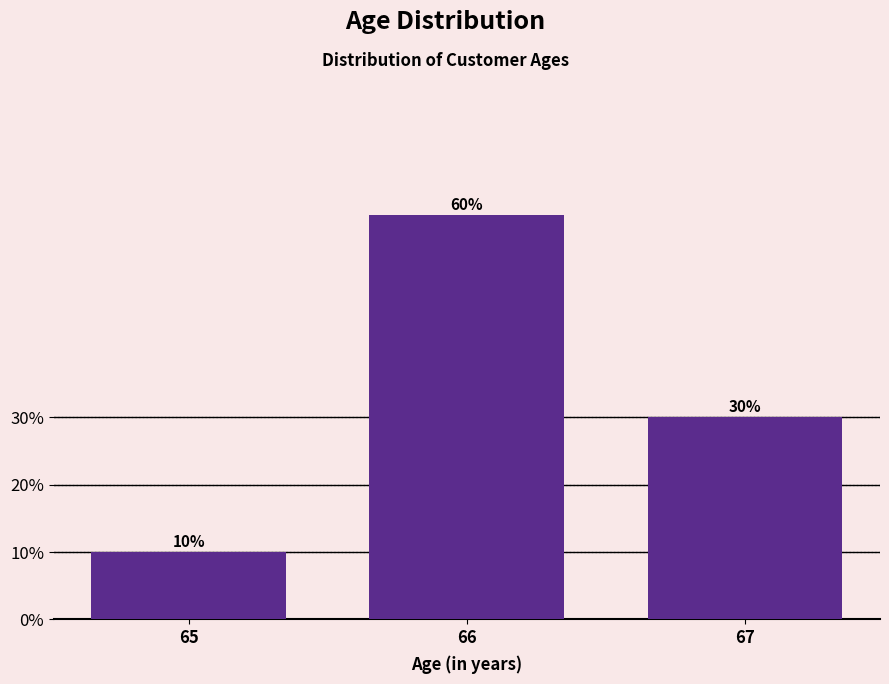

Reading left to right, extract all data points from this chart.

65=10	66=60	67=30